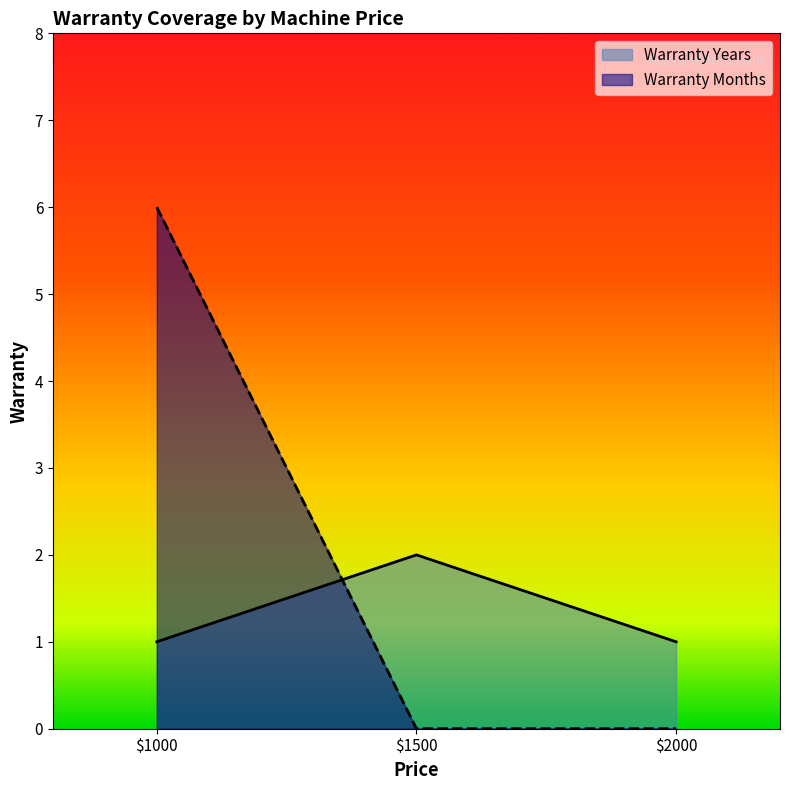

Which series has the widest spread of values?

Warranty Months